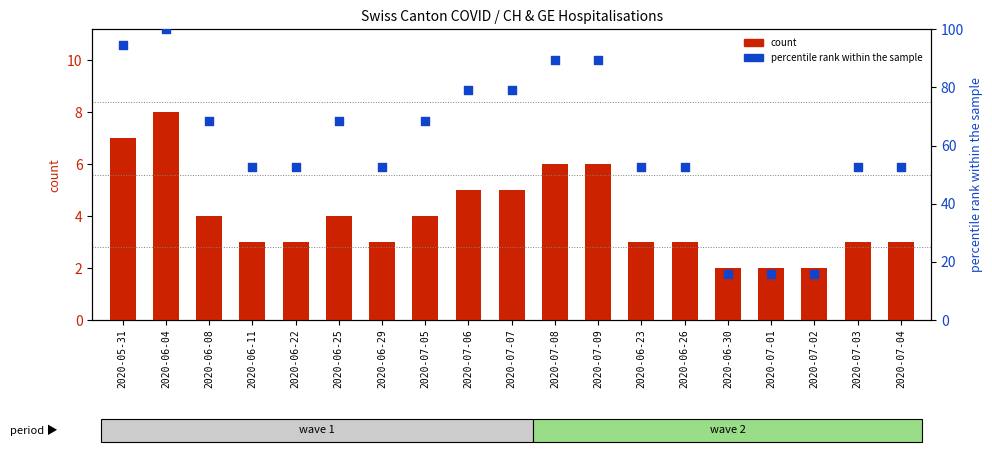

Which series has the widest spread of Y values?

percentile rank within the sample